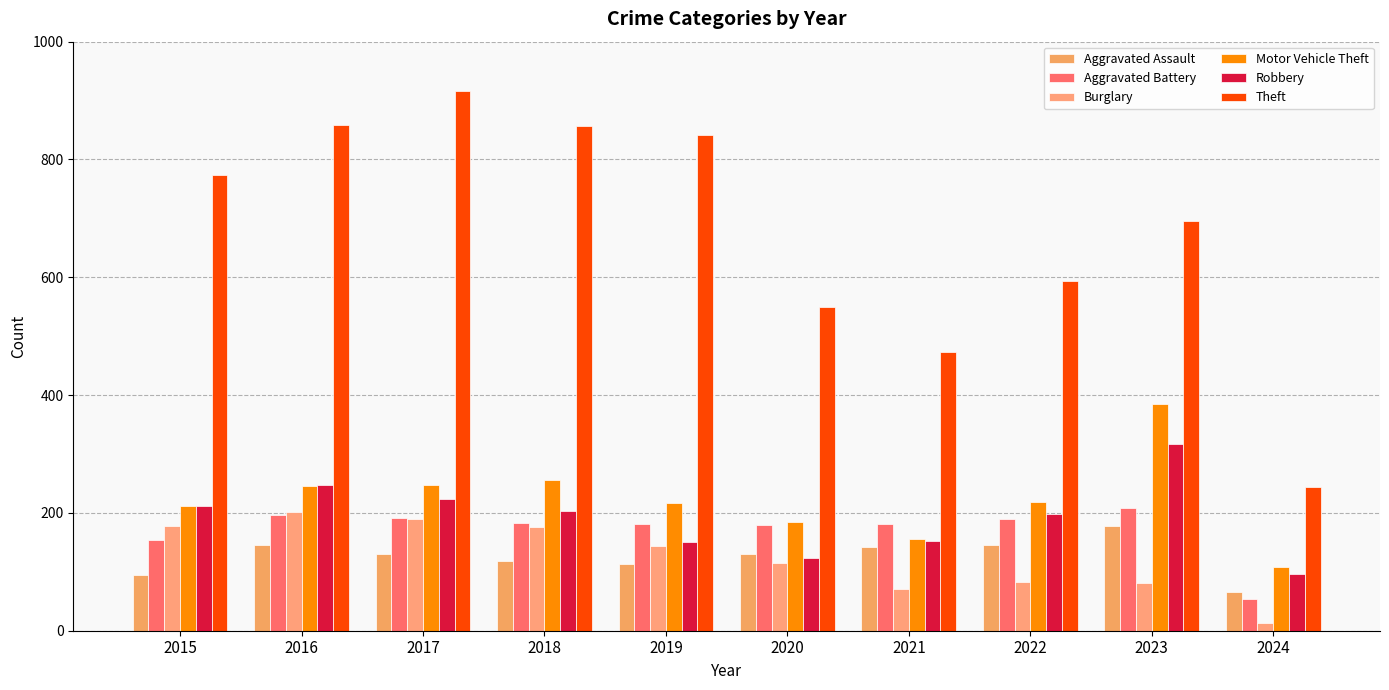

What is the average value of the Aggravated Battery series?

172